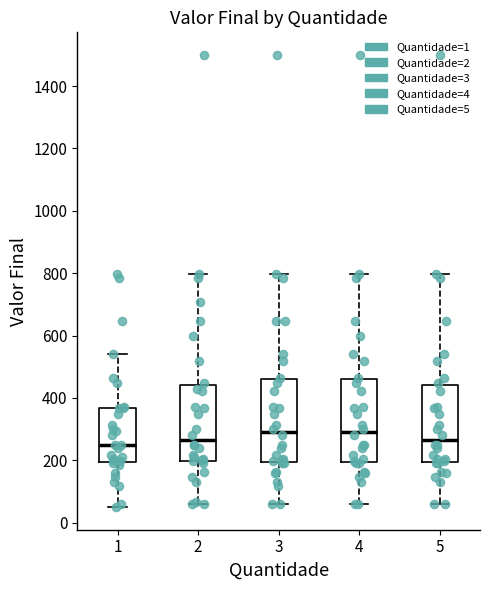

Reading left to right, read every box against the y-axis: the position of its median line, the range the box covers, and the ends of its whiskers. The values are not printed on the chart, so give them approximately, as read against the axis.

1: median 240, box 200 to 360, whiskers 60 to 540
2: median 260, box 200 to 440, whiskers 60 to 800
3: median 300, box 200 to 460, whiskers 60 to 800
4: median 300, box 200 to 460, whiskers 60 to 800
5: median 260, box 200 to 440, whiskers 60 to 800